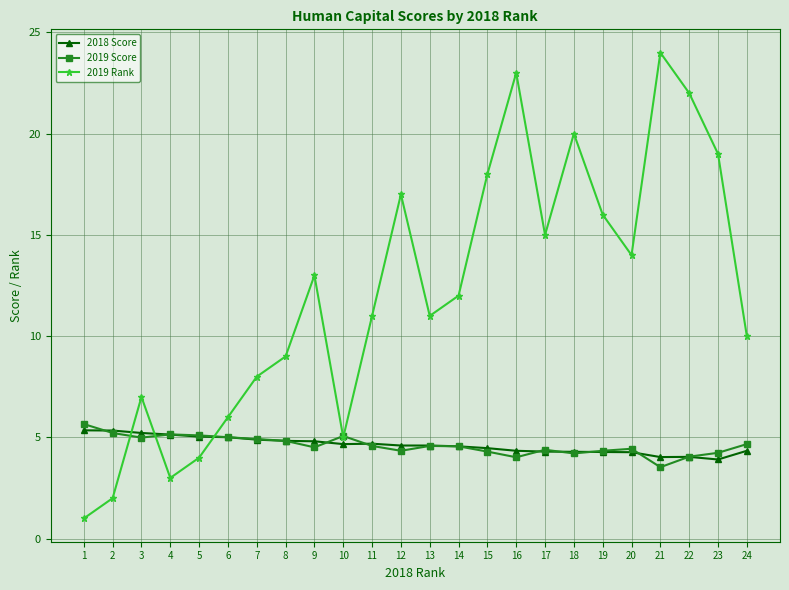

Which series has the largest total across all categories?

2019 Rank